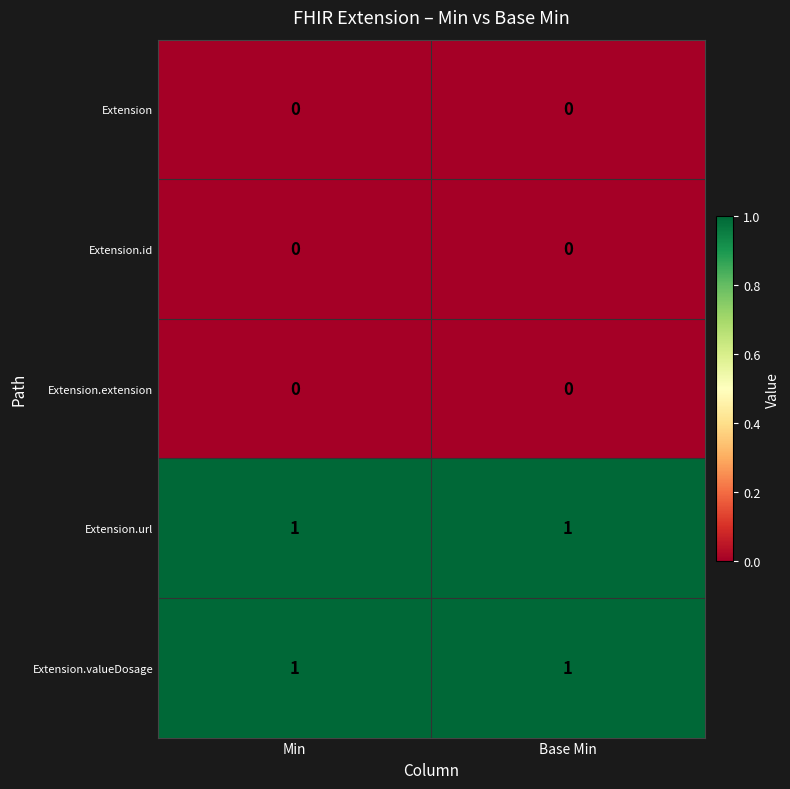

Reading left to right, list all the values displayed in this chart.

Extension: 0	0
Extension.id: 0	0
Extension.extension: 0	0
Extension.url: 1	1
Extension.valueDosage: 1	1